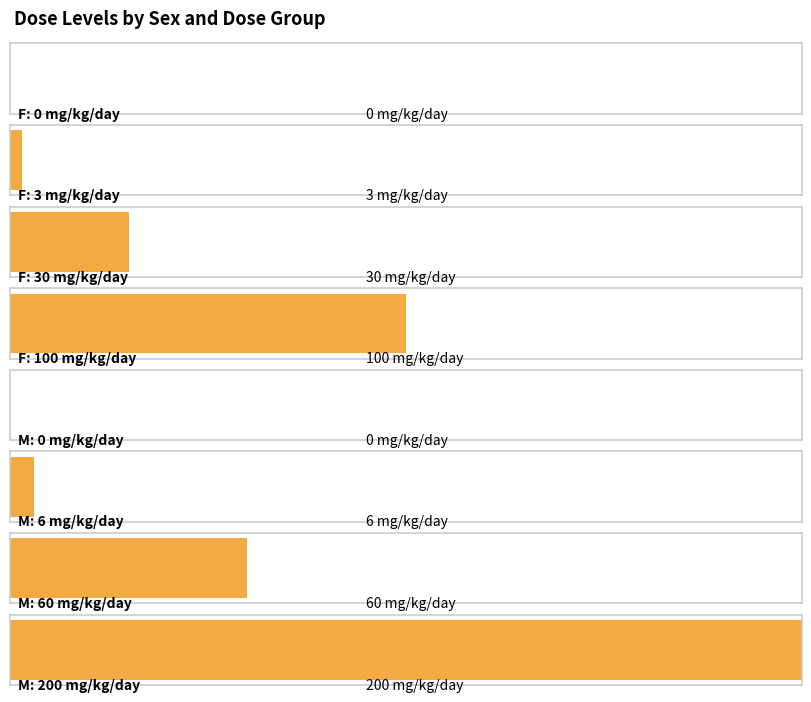

What is the difference between the second highest and minimum values?

100